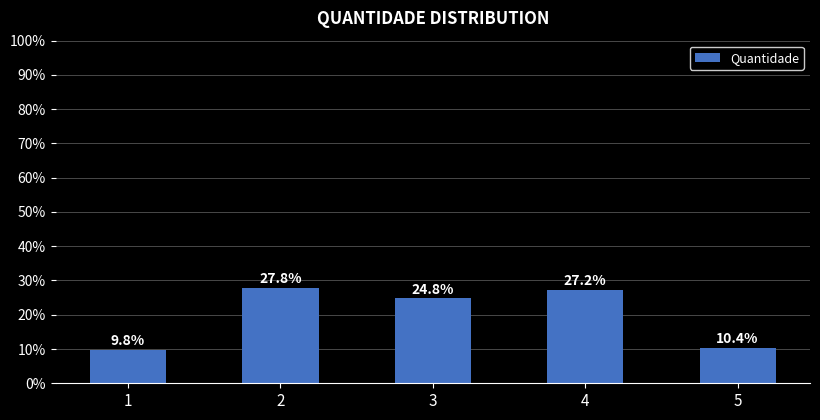

Which label corresponds to the smallest value in the chart?

1